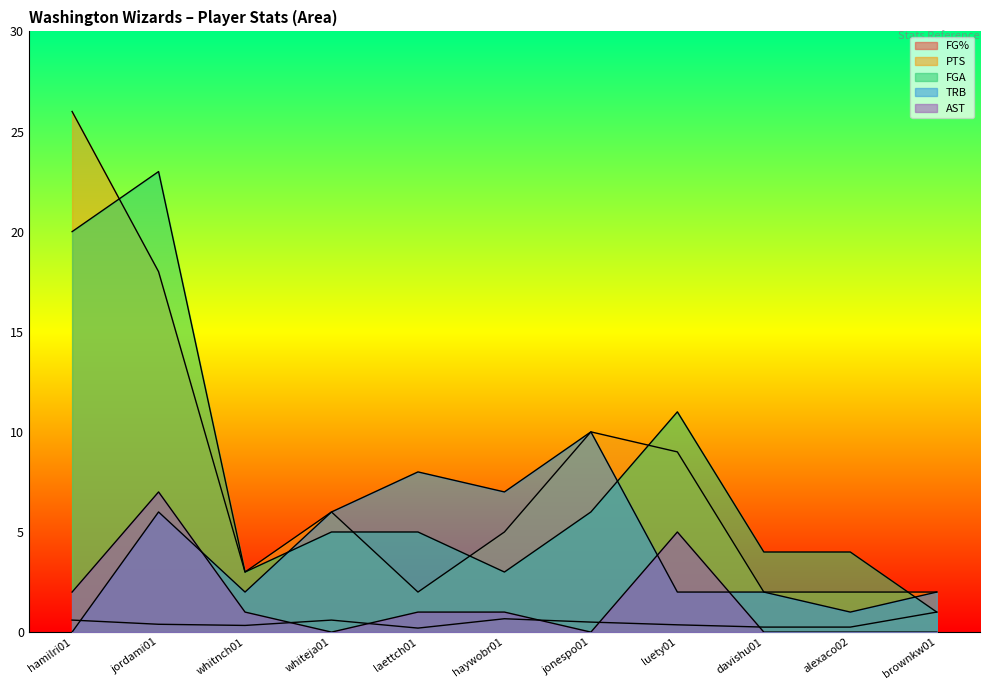

Which series changed the most between whiteja01 and luety01?

FGA